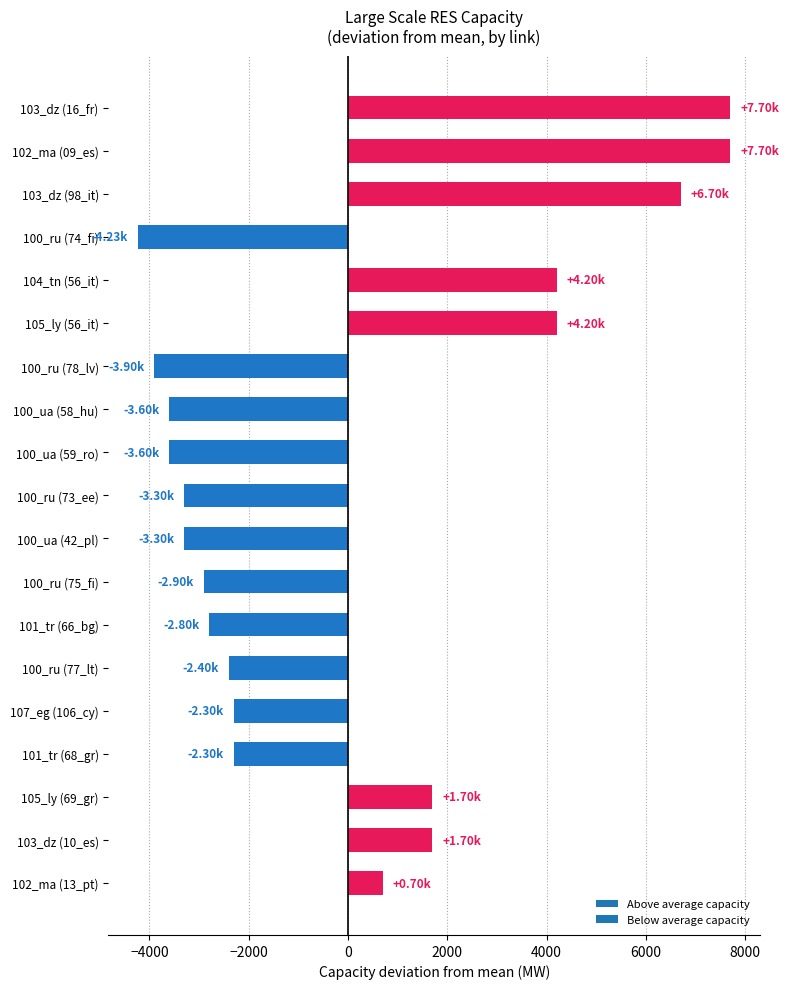

What is the difference between the values at 104_tn (56_it) and 100_ru (77_lt)?

6600.0